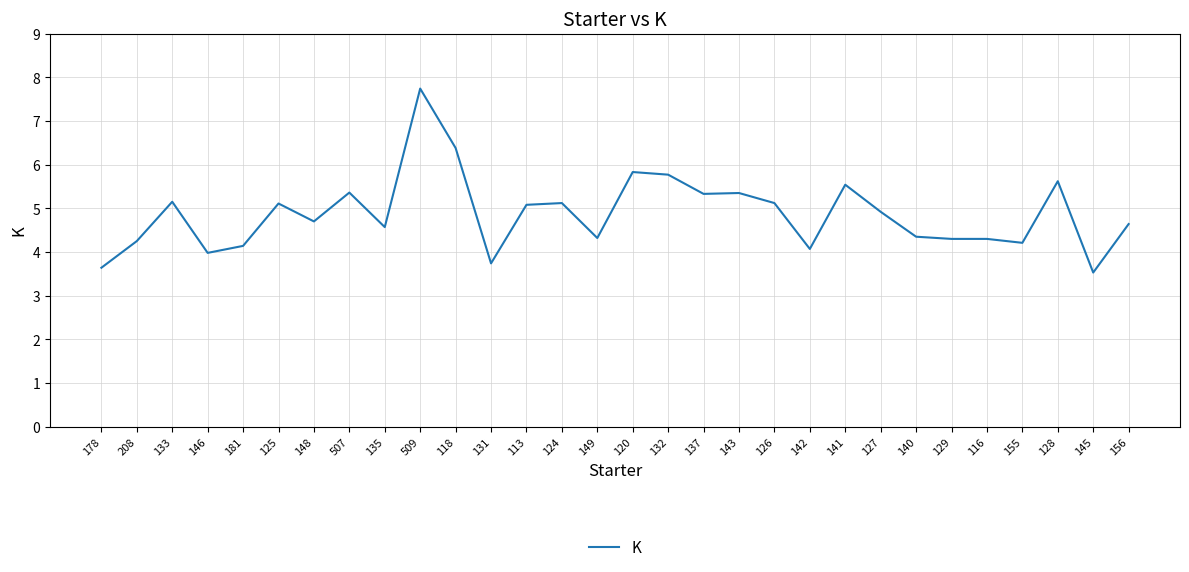

What position from the left is 181?

5